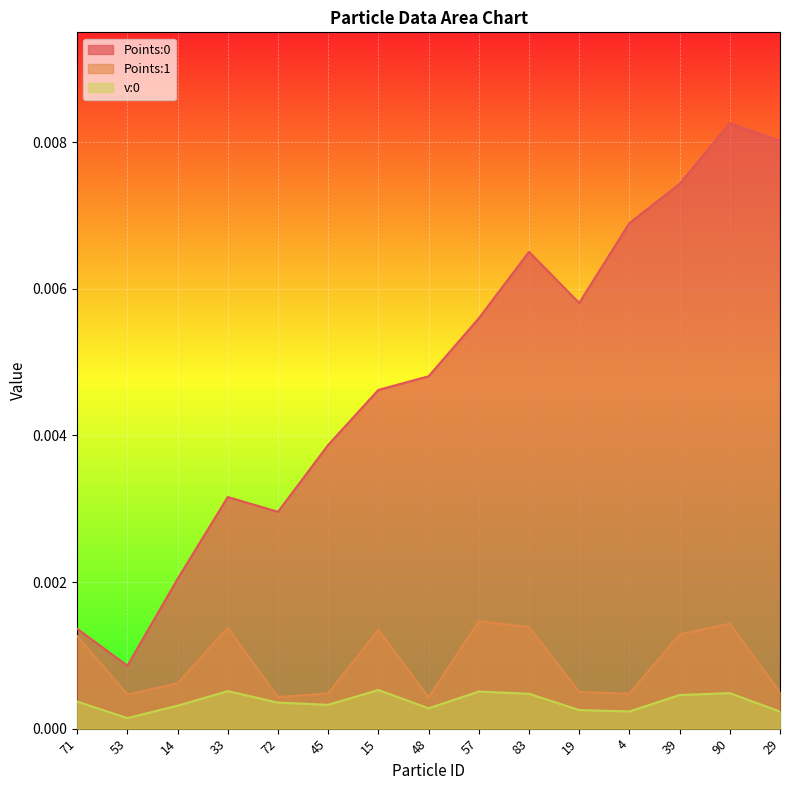

How many interior local valleys does the v:0 series have?

4